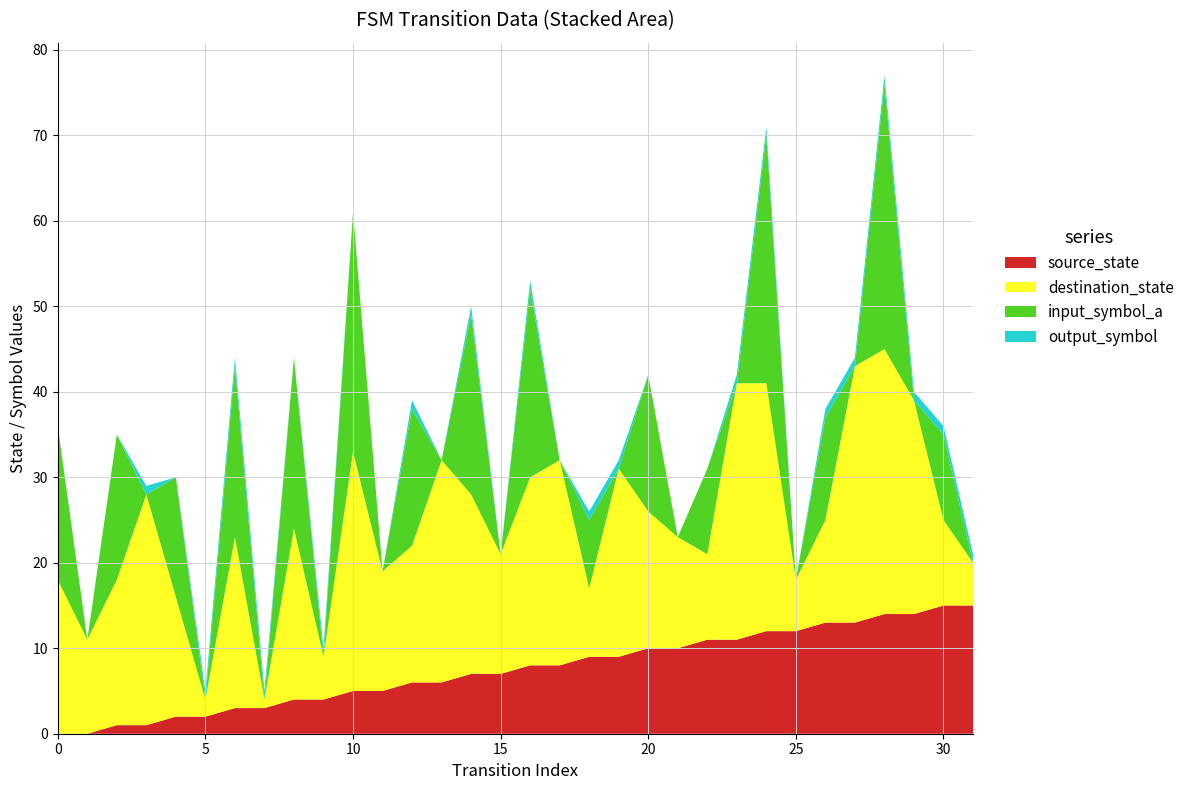

Reading right to left, extract all data points from this chart.

source_state: 31=15	30=15	29=14	28=14	27=13	26=13	25=12	24=12	23=11	22=11	21=10	20=10	19=9	18=9	17=8	16=8	15=7	14=7	13=6	12=6	11=5	10=5	9=4	8=4	7=3	6=3	5=2	4=2	3=1	2=1	1=0	0=0
destination_state: 31=5	30=10	29=25	28=31	27=30	26=12	25=6	24=29	23=30	22=10	21=13	20=16	19=22	18=8	17=24	16=22	15=14	14=21	13=26	12=16	11=14	10=28	9=5	8=20	7=1	6=20	5=2	4=14	3=27	2=17	1=11	0=18
input_symbol_a: 31=0	30=10	29=0	28=31	27=0	26=12	25=0	24=29	23=0	22=10	21=0	20=16	19=0	18=8	17=0	16=22	15=0	14=21	13=0	12=16	11=0	10=28	9=0	8=20	7=0	6=20	5=0	4=14	3=0	2=17	1=0	0=18
output_symbol: 31=1	30=1	29=1	28=1	27=1	26=1	25=0	24=1	23=1	22=0	21=0	20=0	19=1	18=1	17=0	16=1	15=0	14=1	13=0	12=1	11=0	10=0	9=1	8=0	7=1	6=1	5=1	4=0	3=1	2=0	1=0	0=0